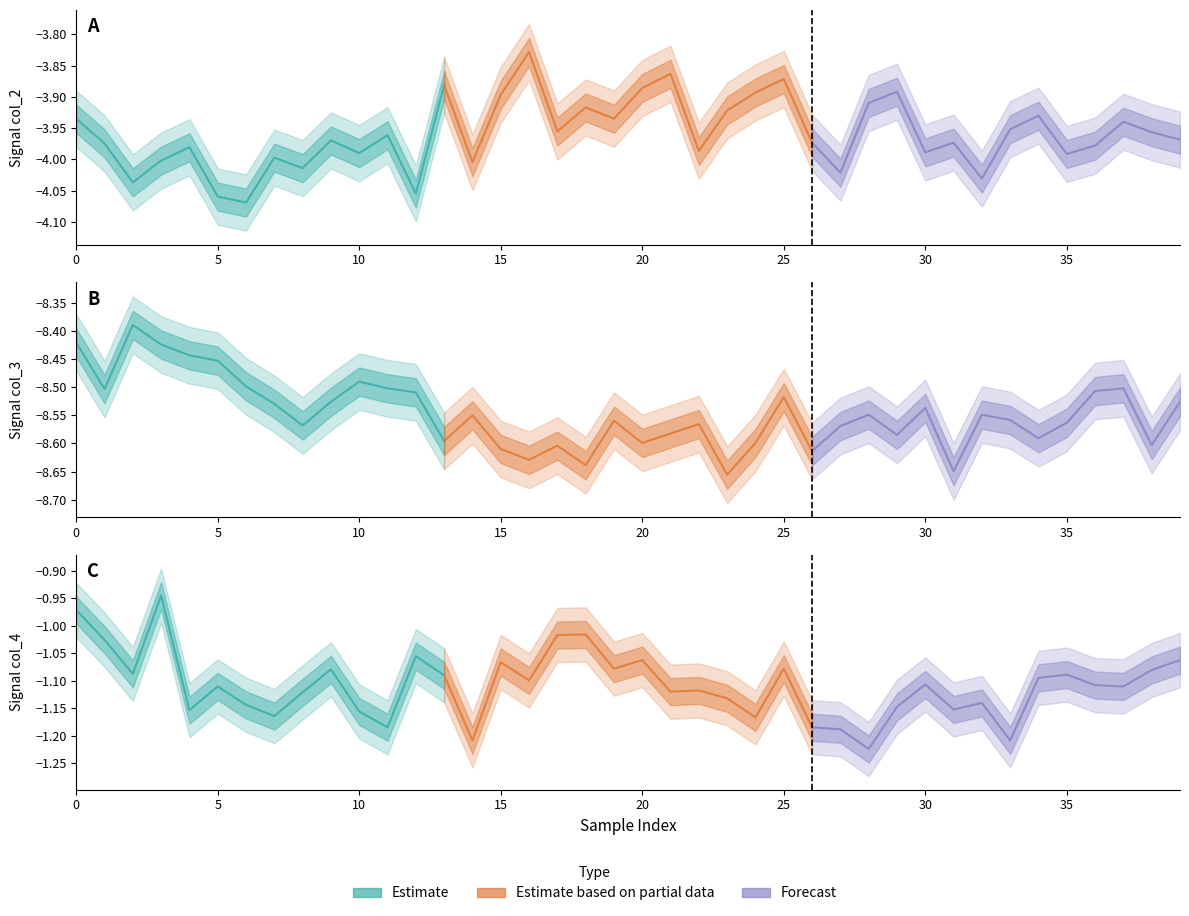

At 22, list the series in order from smallest to largest.

col_3, col_2, col_4